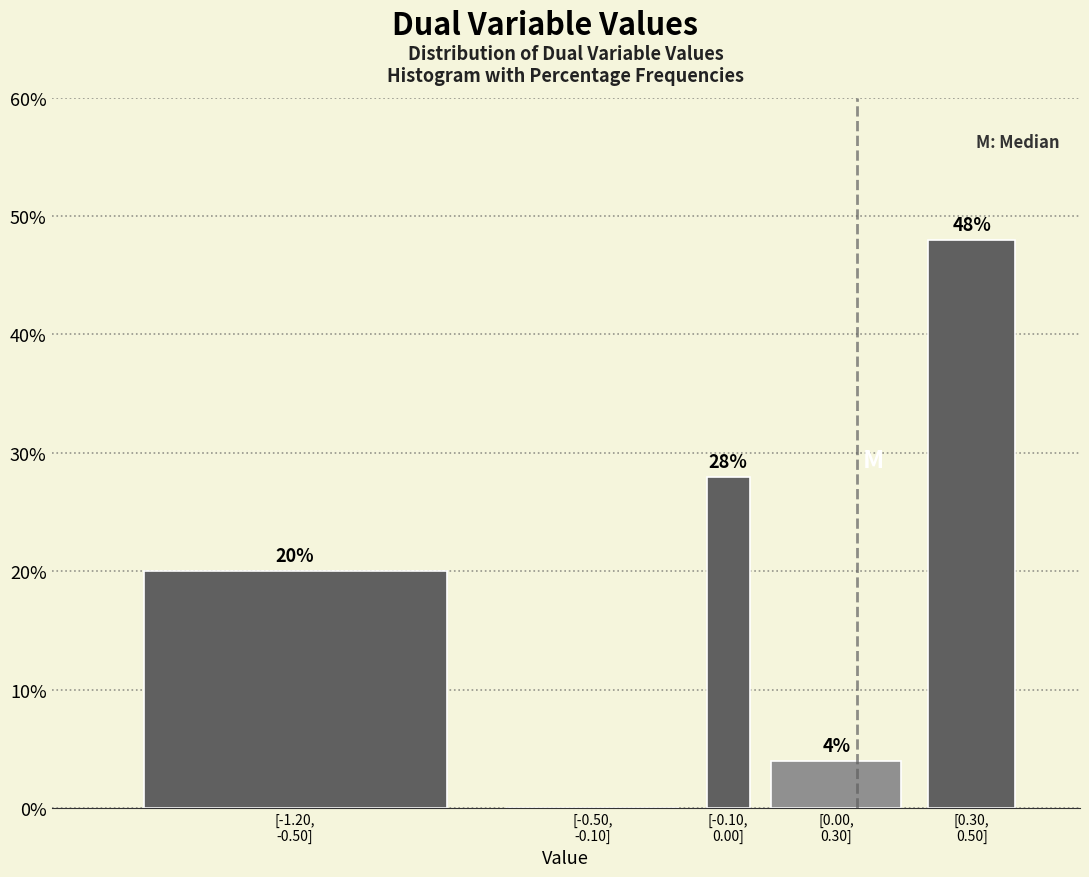

What is the maximum value shown in the chart?

48.0